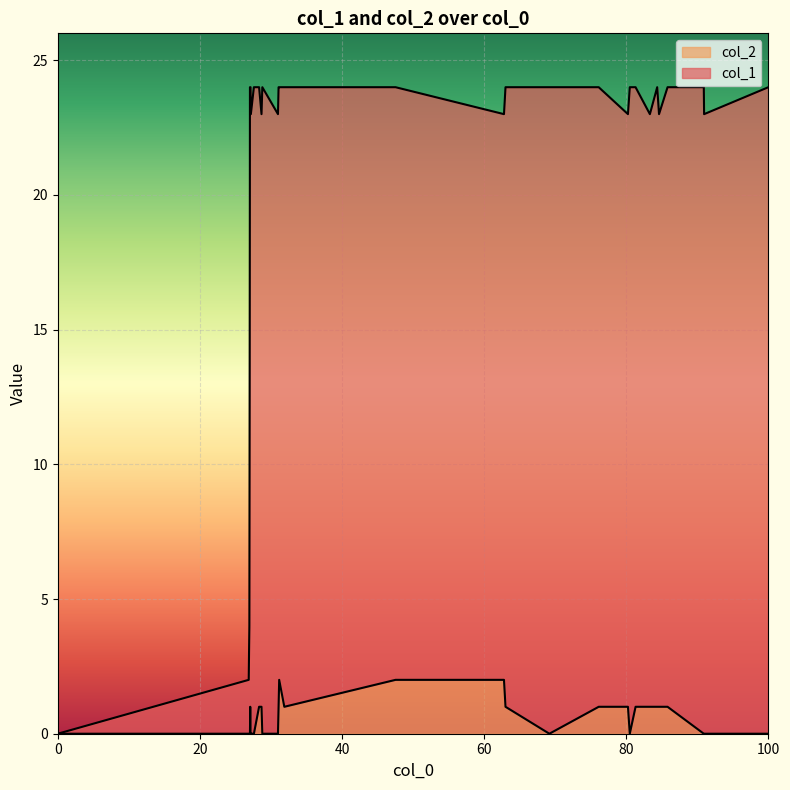

Which series has the largest range (max minus min)?

col_1